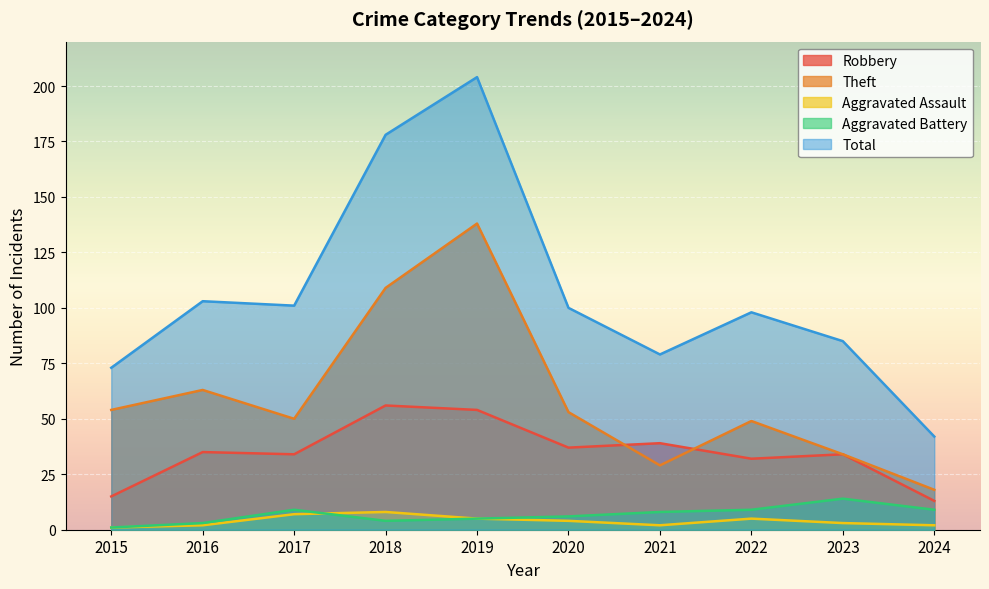

What is the sum of all Total values?

1063